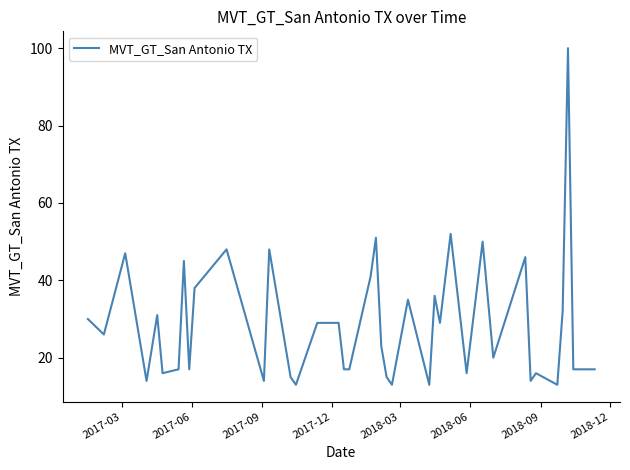

True or false: there are more than 0 points higher than both neighbors.

True